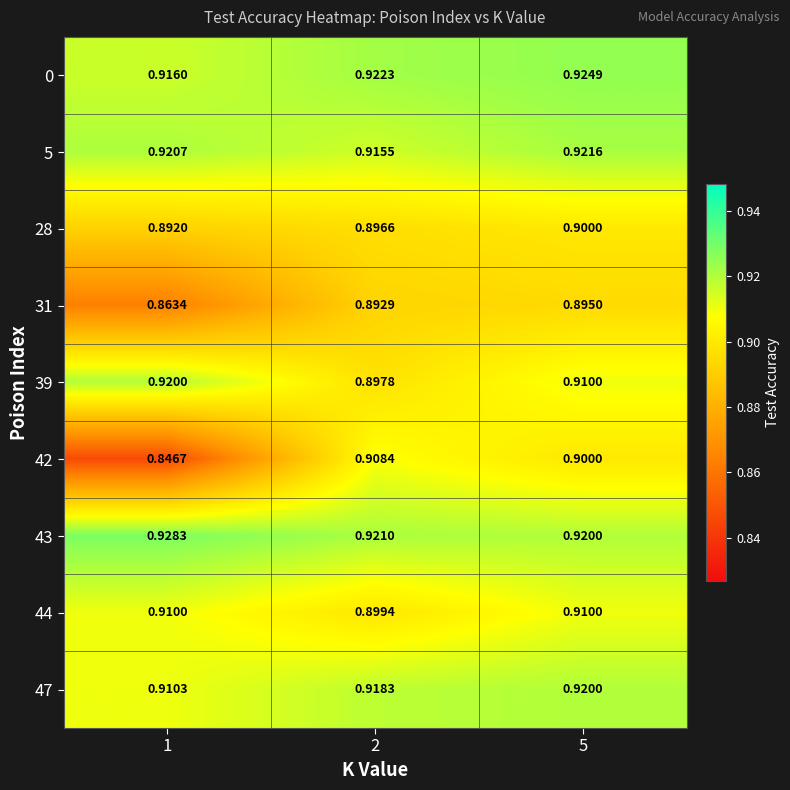

Is the value of 31 at 5 greater than the value of 42 at 5?

No